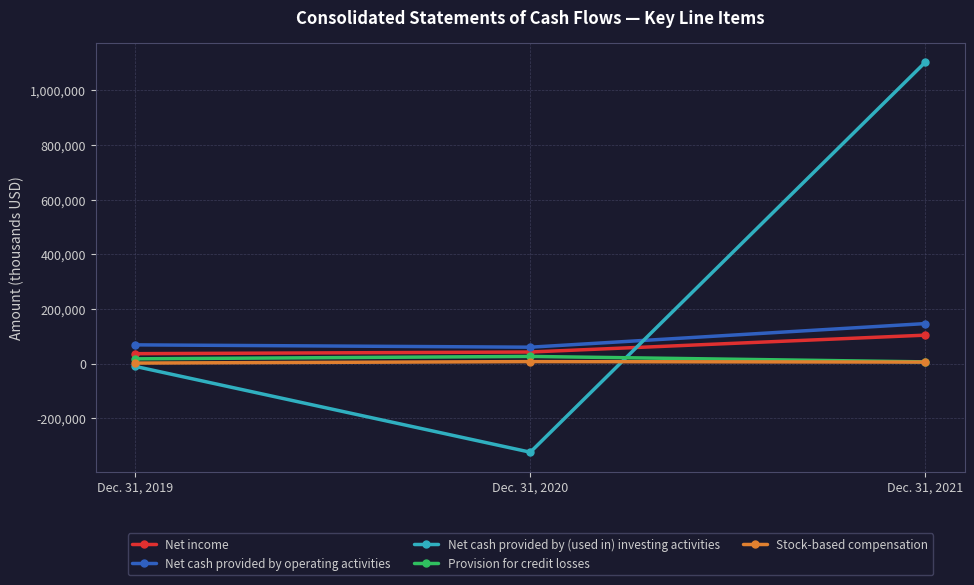

Rank the series by their maximum value, from lowest to highest.

Stock-based compensation, Provision for credit losses, Net income, Net cash provided by operating activities, Net cash provided by (used in) investing activities